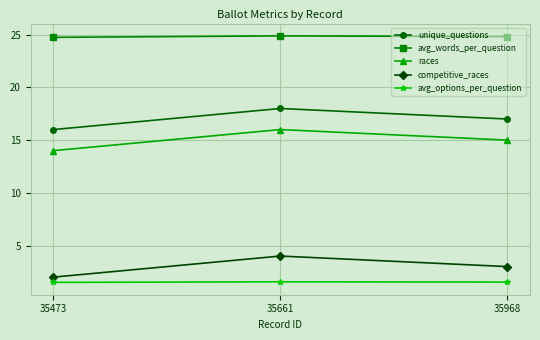

How many series are shown in this chart?

5